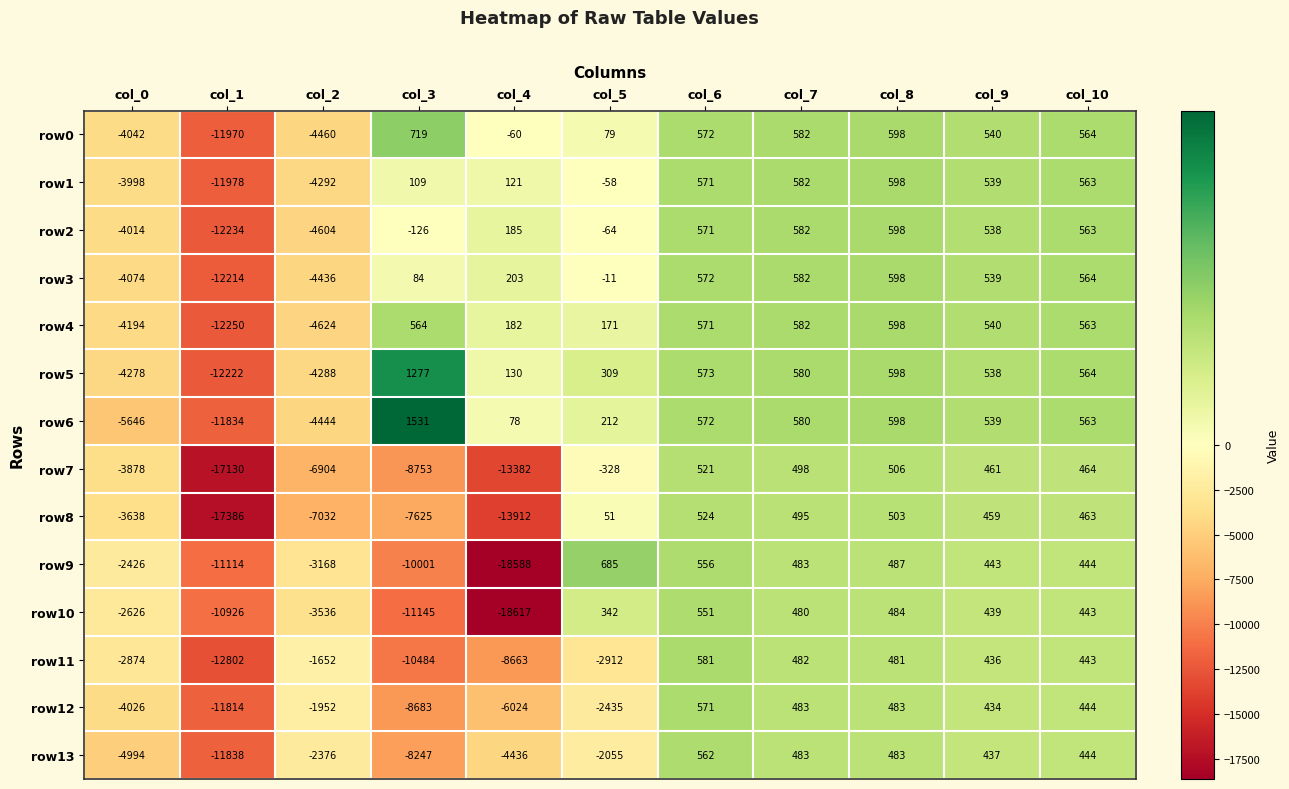

Where is row6 nearest to the value -5151?

col_0